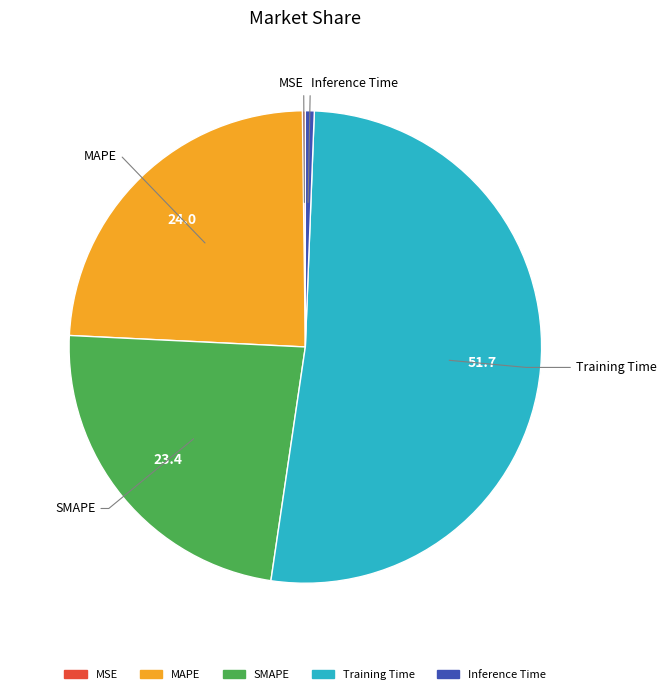

Between Inference Time and SMAPE, which is larger?

SMAPE